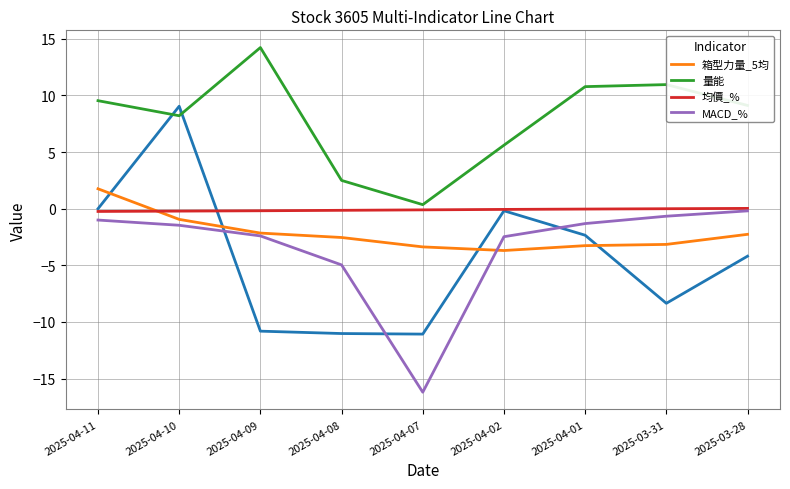

What is the difference between the highest and lowest values at 2025-04-10?

9.7